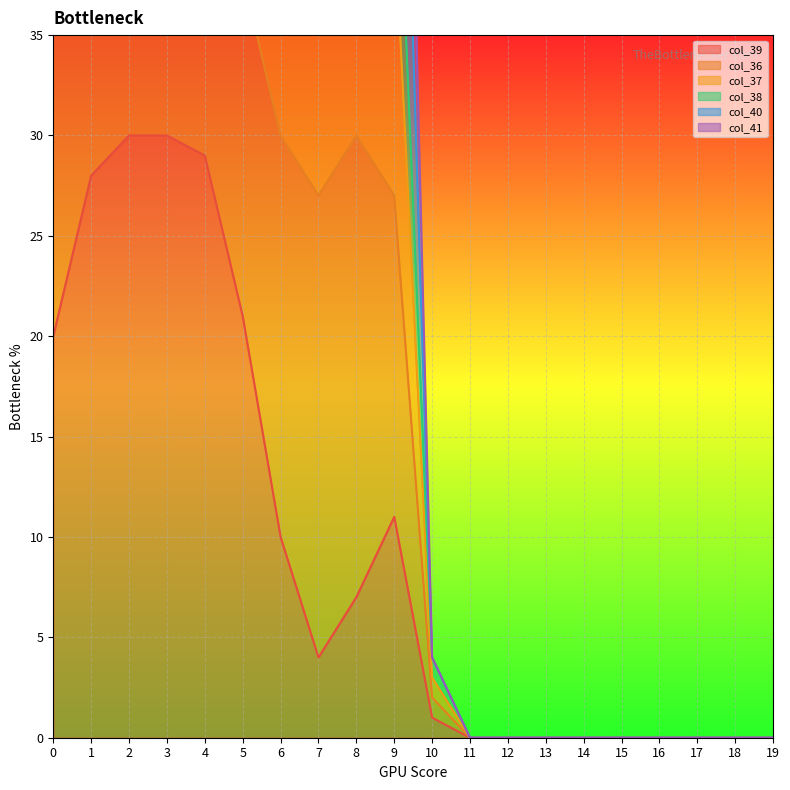

True or false: col_38 and col_37 intersect in this chart.

False